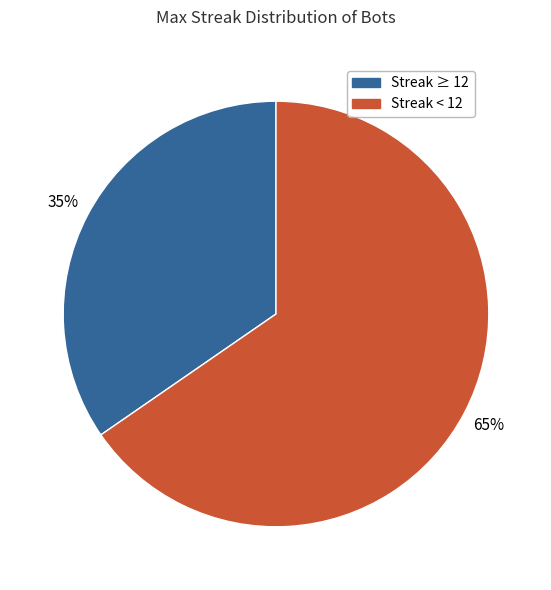

Does any single category account for the majority?

Yes